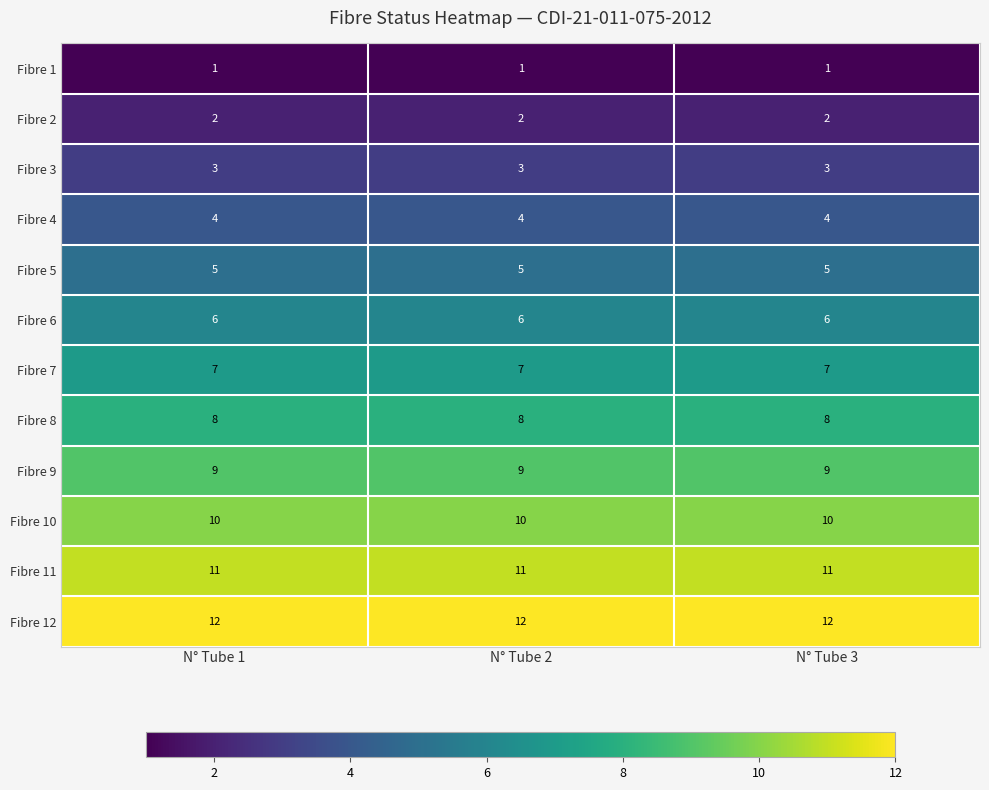

What is the difference between the highest and lowest values at N° Tube 2?

11